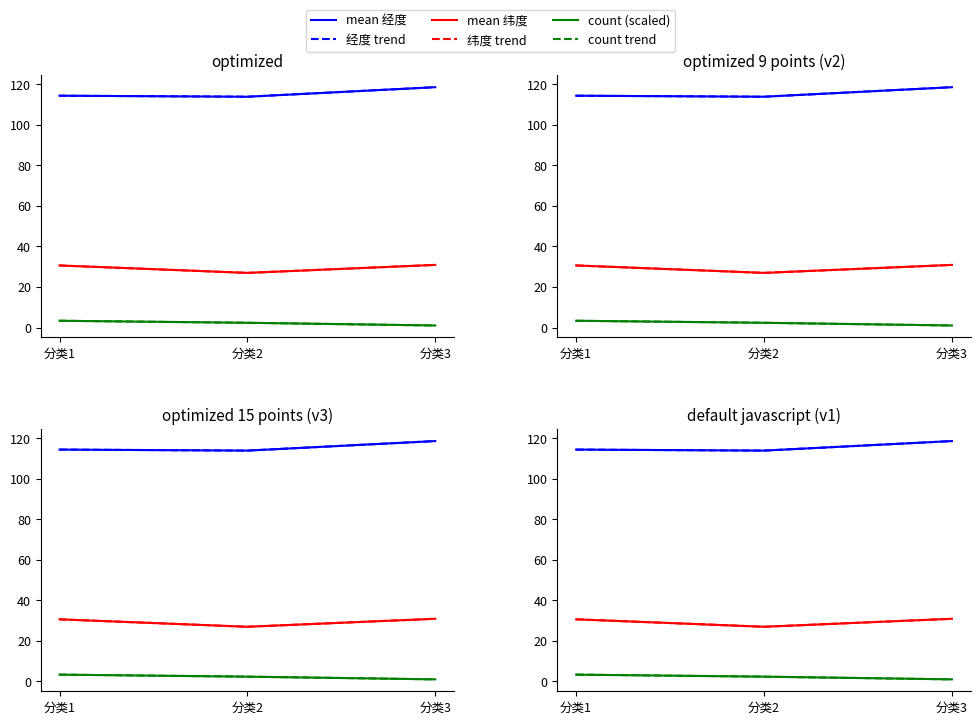

Does the chart have visible grid lines?

No